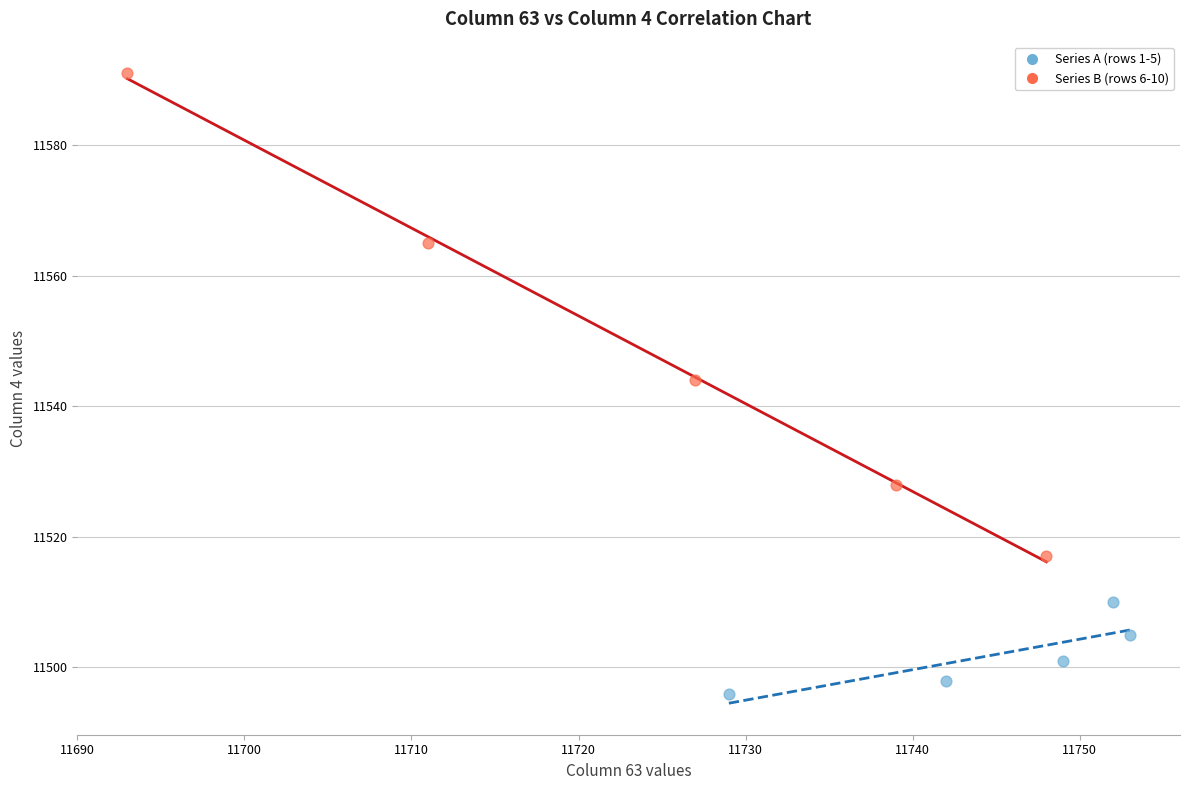

What are all the series names shown in the legend?

Series A (rows 1-5), Series B (rows 6-10)